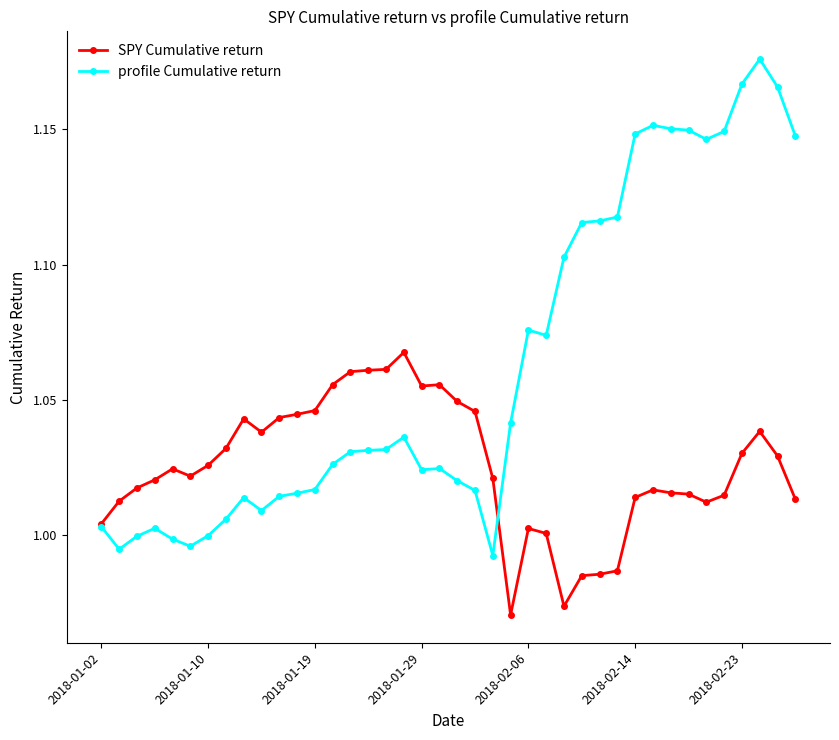

Rank the series by their average value, from lowest to highest.

SPY Cumulative return, profile Cumulative return